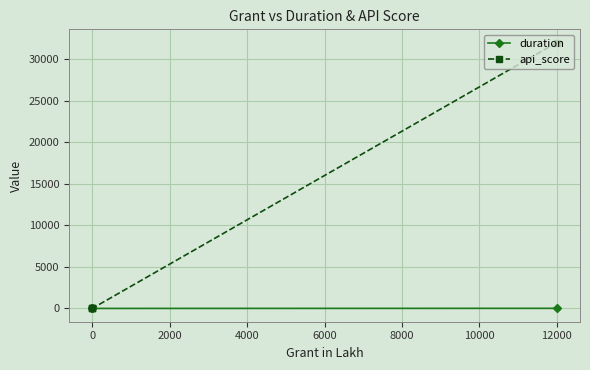

True or false: duration has a value of 6 at 2000.

False